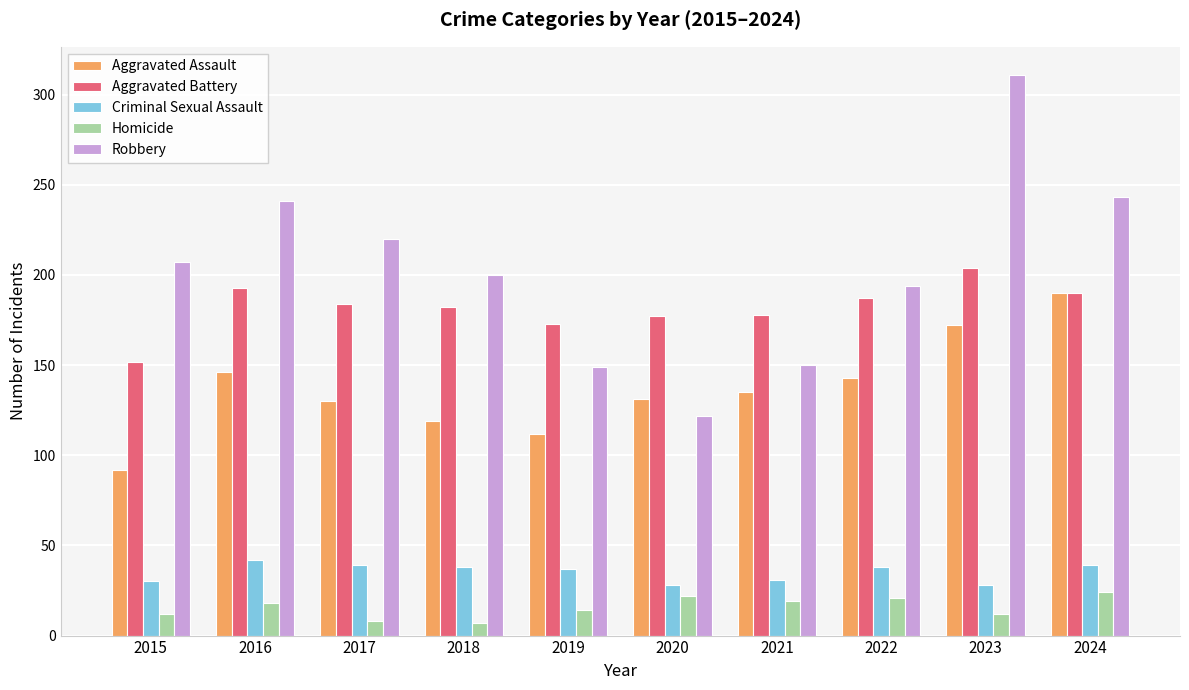

Which series changed the most between 2015 and 2020?

Robbery